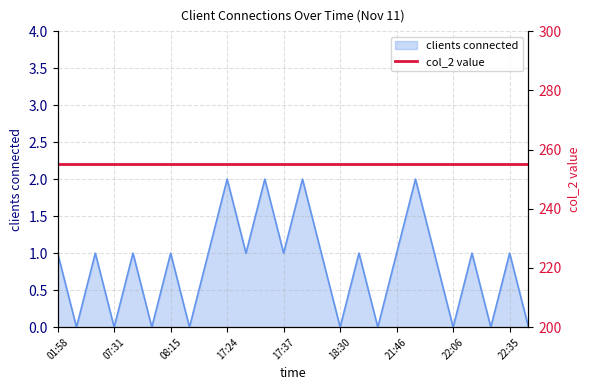

How many interior local peaks (higher than both neighbors) does the data have?

10